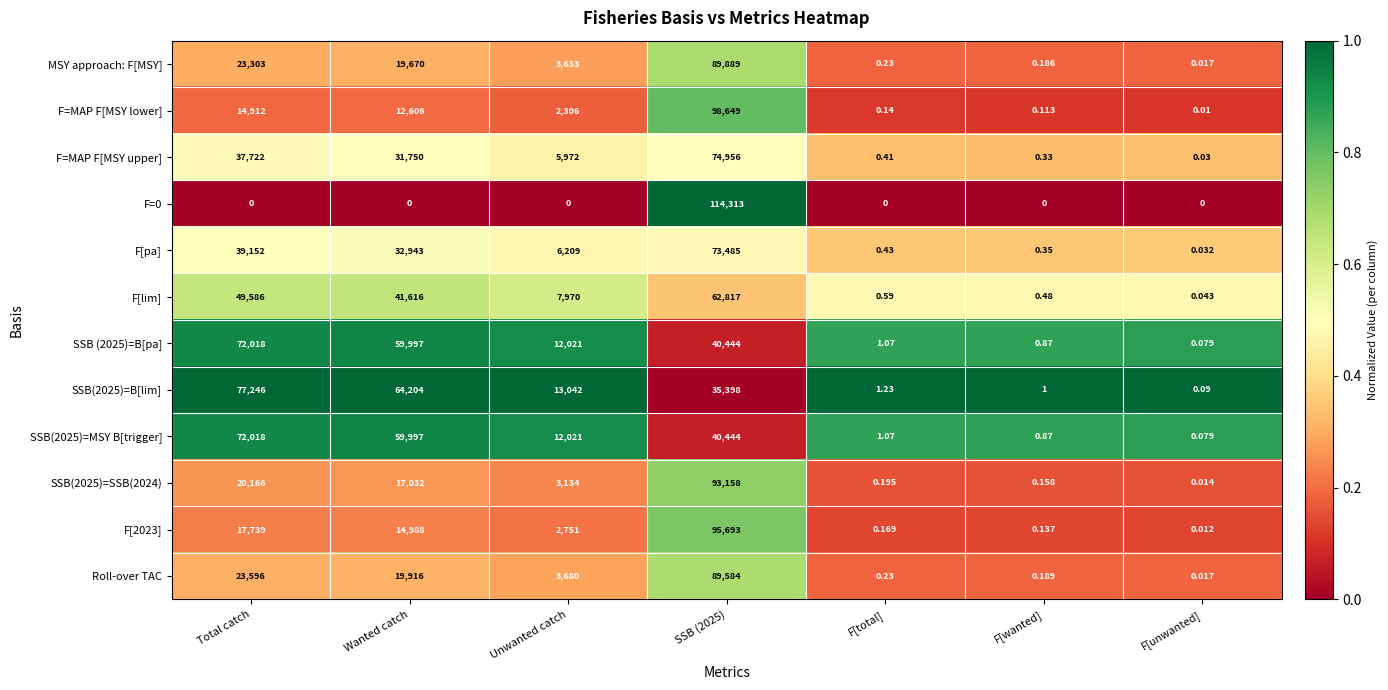

How many series are shown in this chart?

12